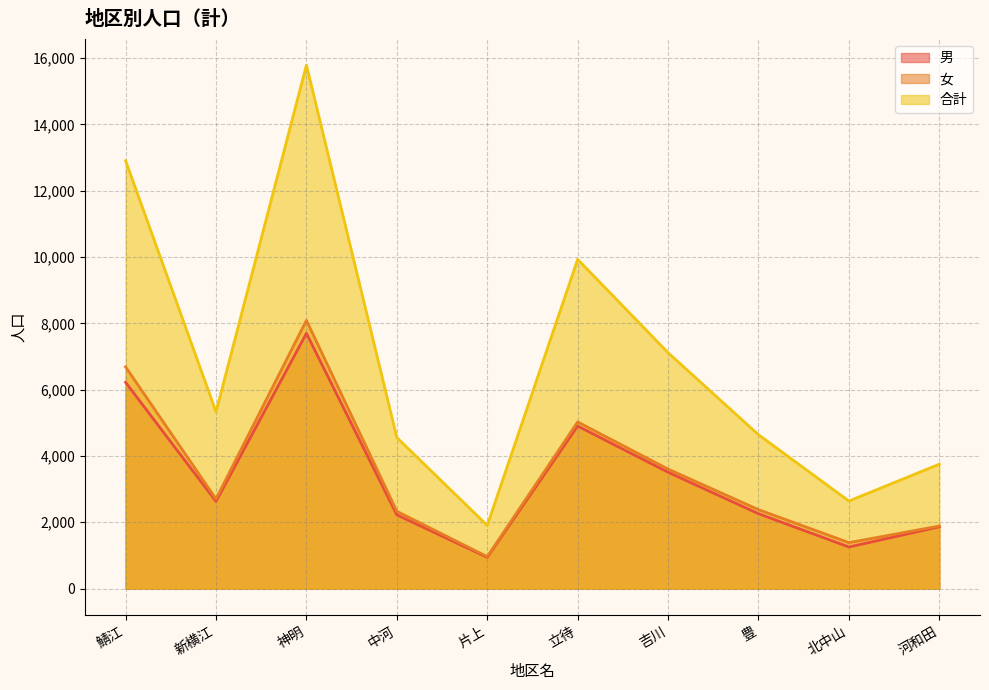

What is the highest value of the 合計 series?

15787